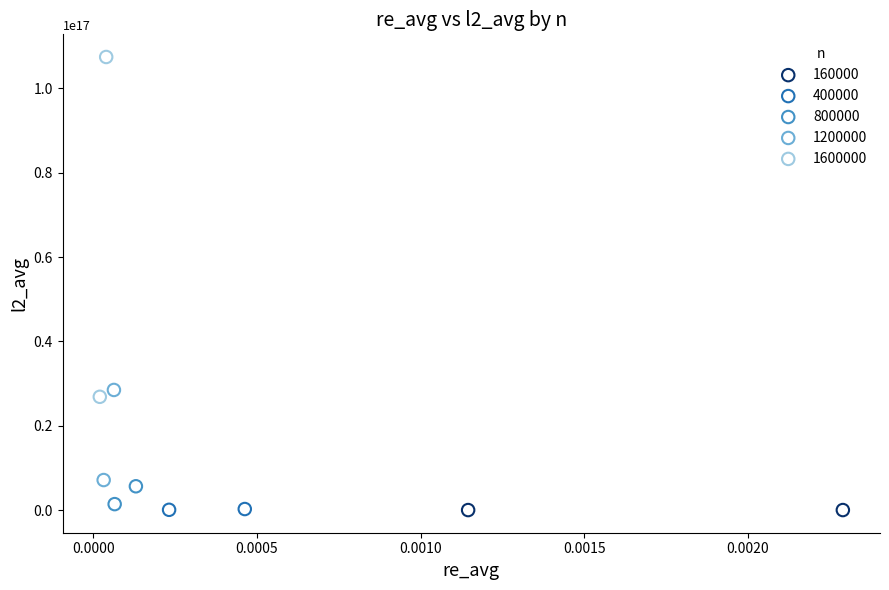

Which series has the widest spread of Y values?

1600000